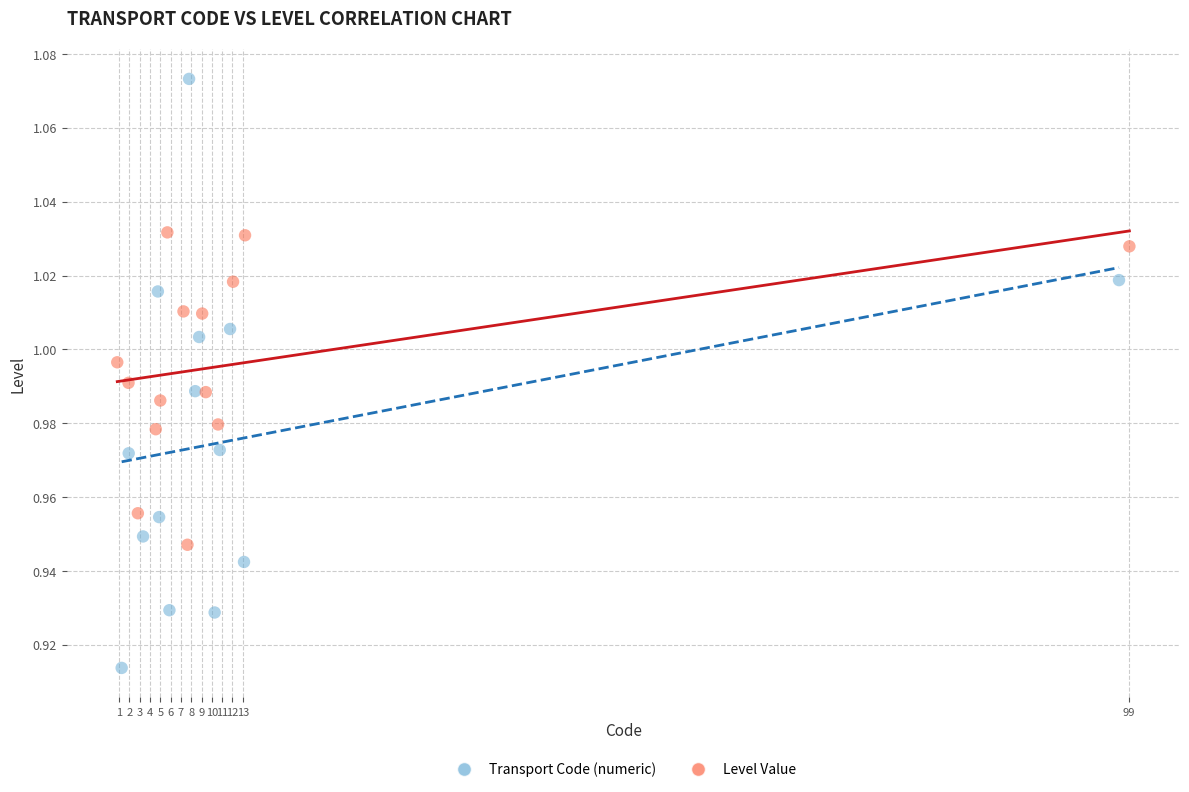

Which series has the widest spread of Y values?

Transport Code (numeric)